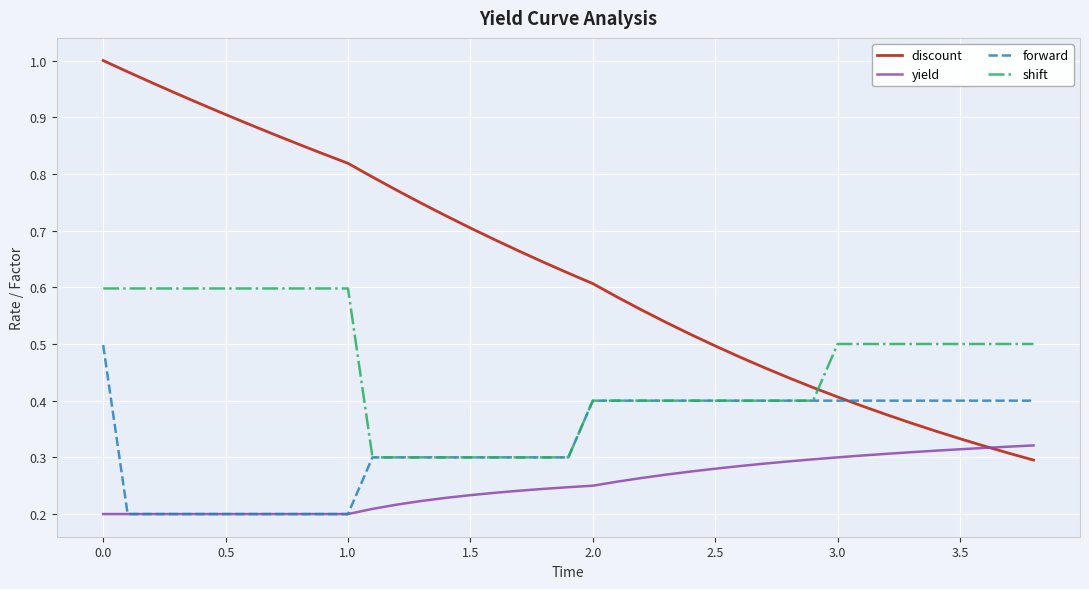

How many distinct data groups are displayed?

4